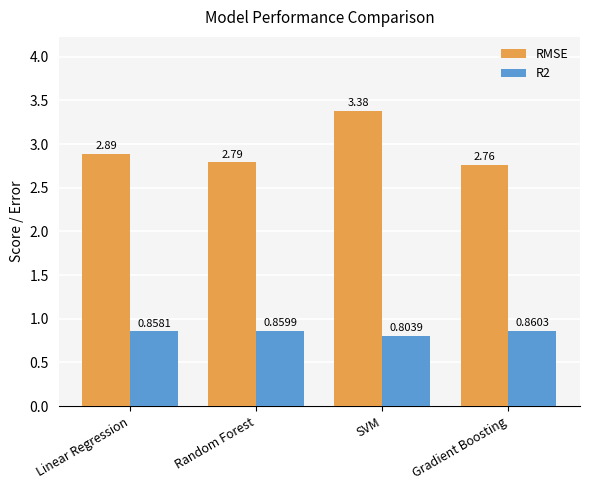

Which label corresponds to the largest value in the chart?

SVM